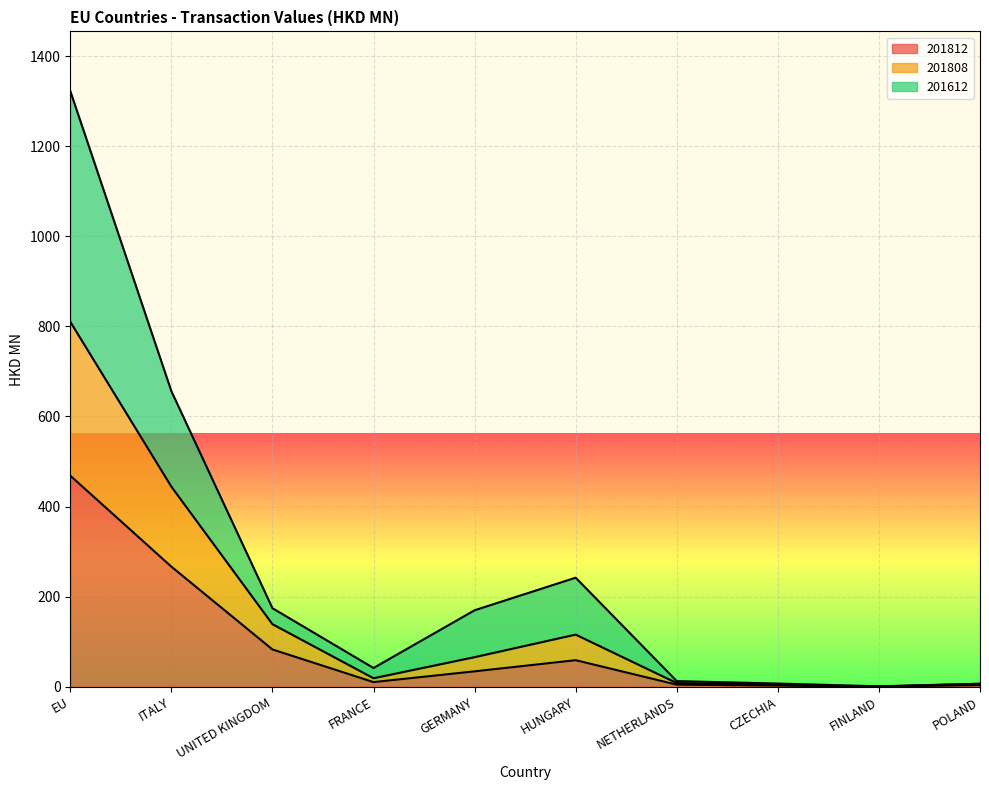

What are all the series names shown in the legend?

201812, 201808, 201612